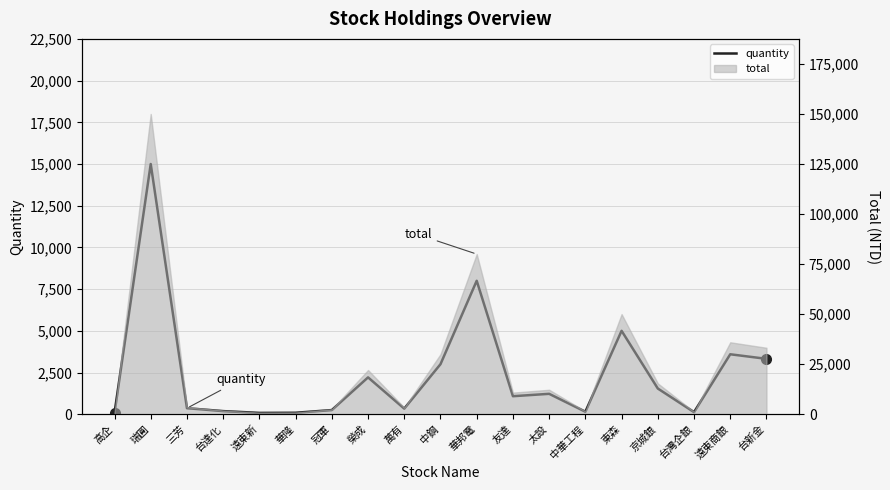

At which category does the data reach its first local peak?

瑞圓